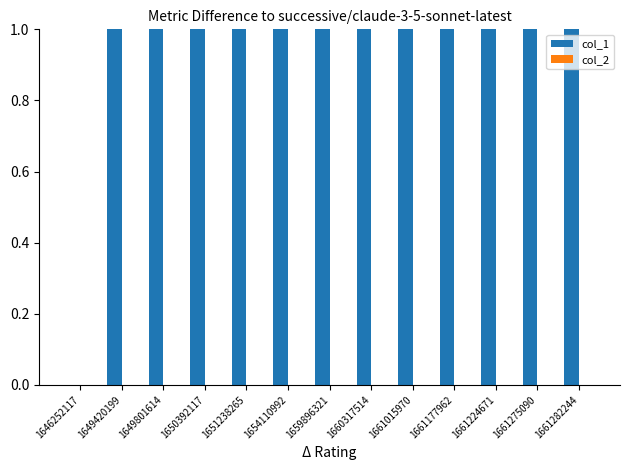

True or false: col_1 has a value of 5 at 1650392117.

False